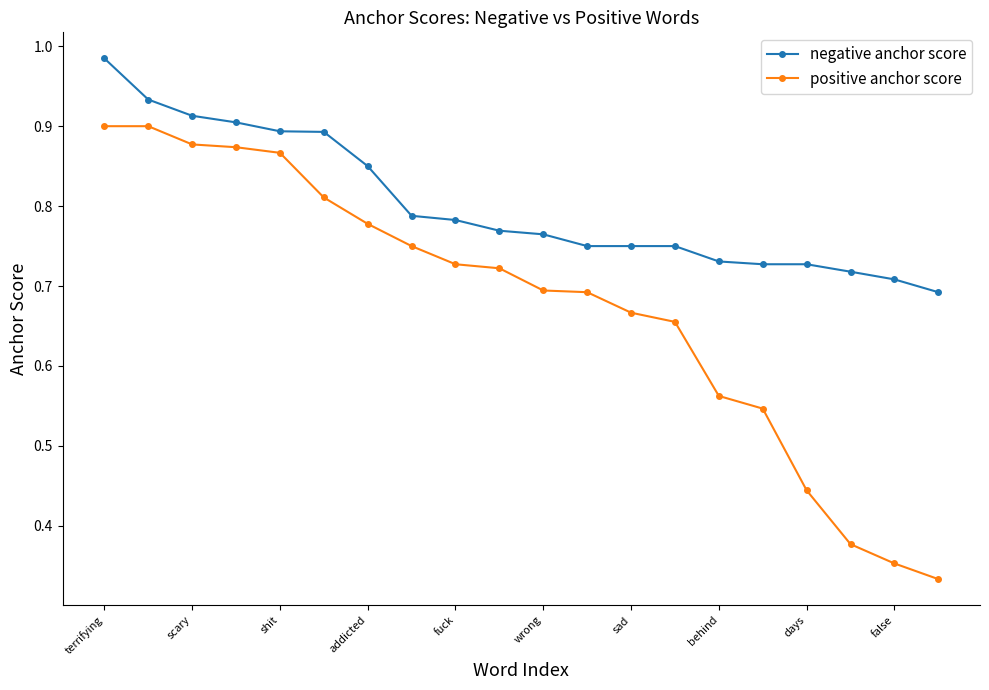

Rank the series by their average value, from highest to lowest.

negative anchor score, positive anchor score